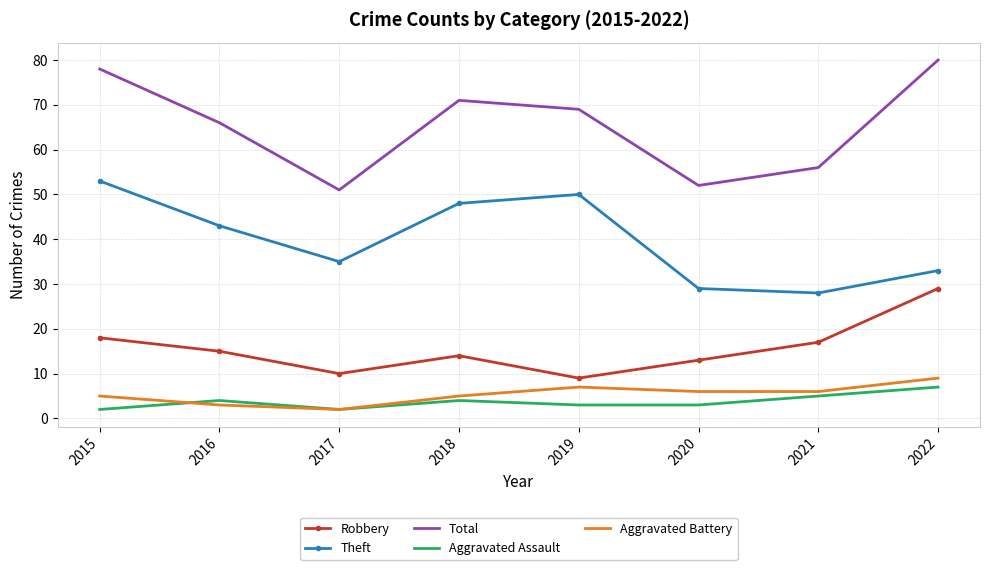

True or false: Aggravated Battery and Total intersect in this chart.

False